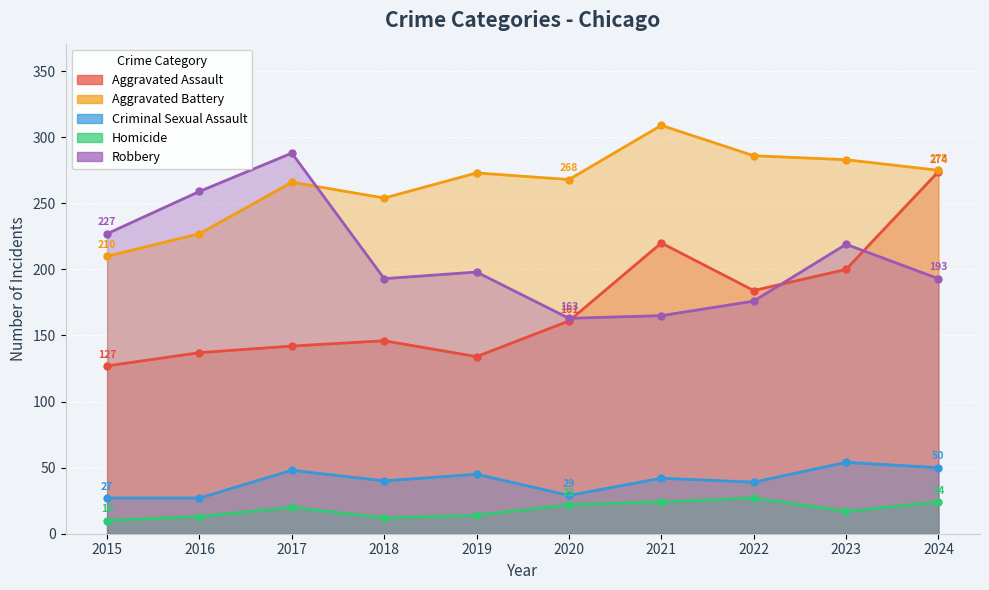

At which category does Homicide reach its first local peak?

2017